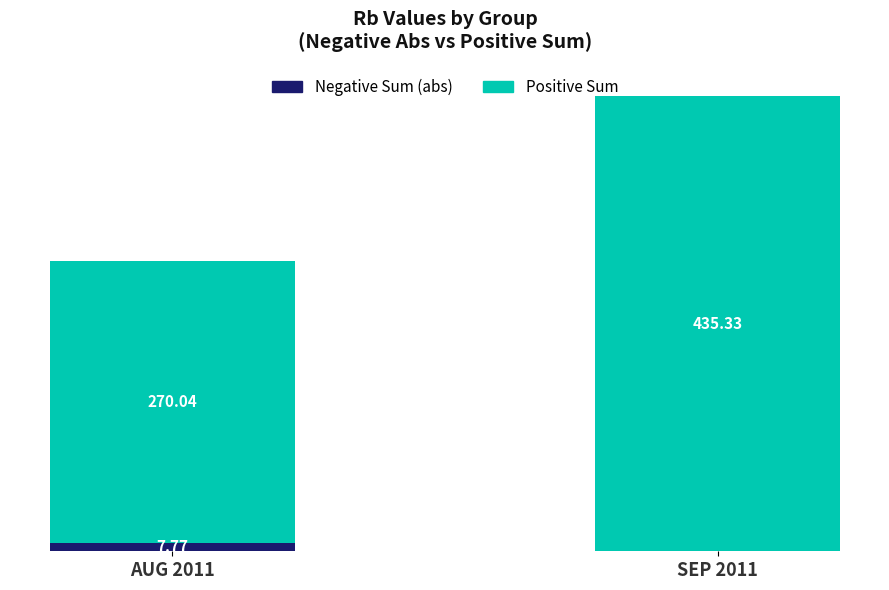

At which category is the sum across all series the highest?

SEP 2011